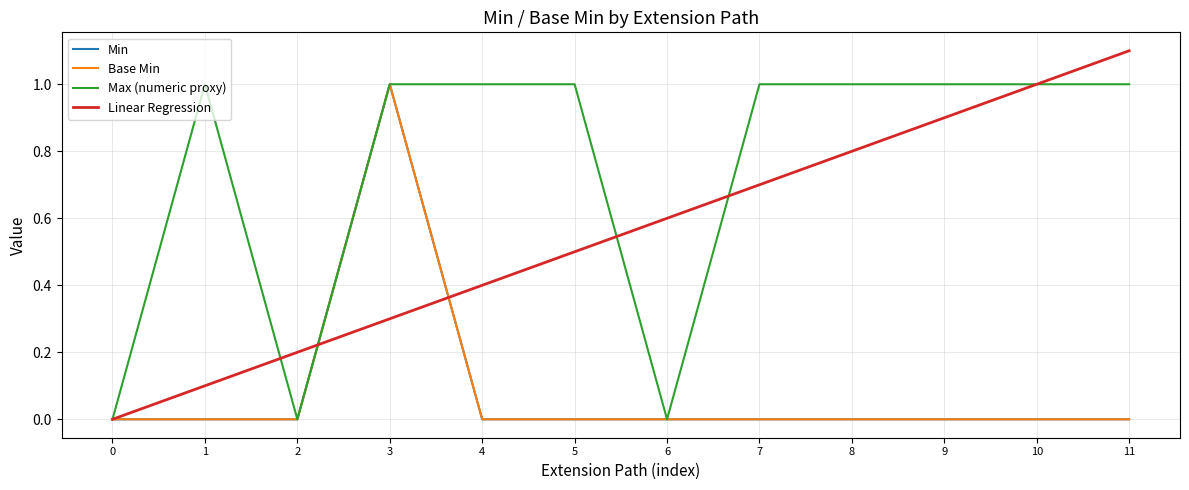

Does the chart have visible grid lines?

Yes